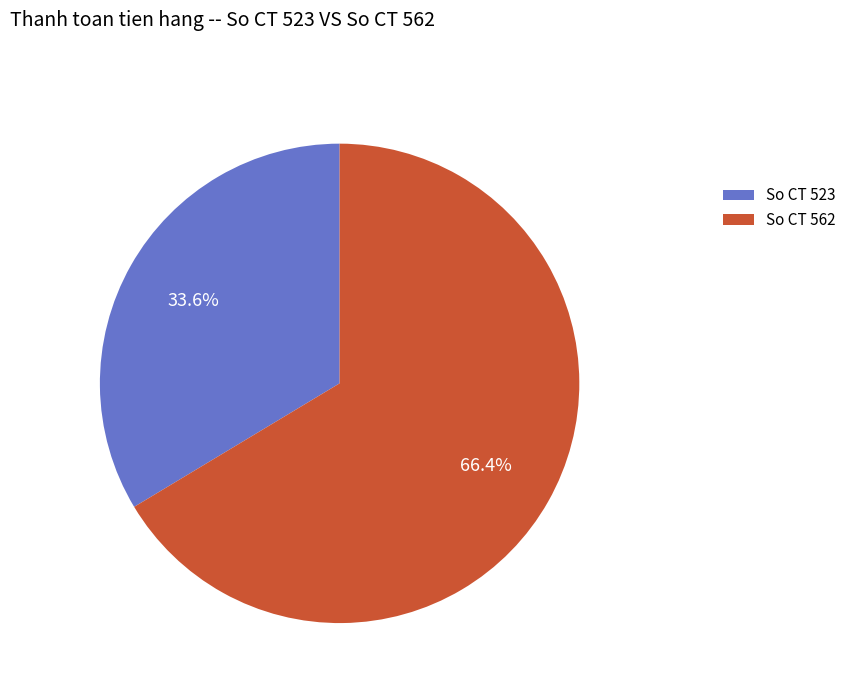

Approximately how many times larger is the value at So CT 523 compared to So CT 562?

0.5